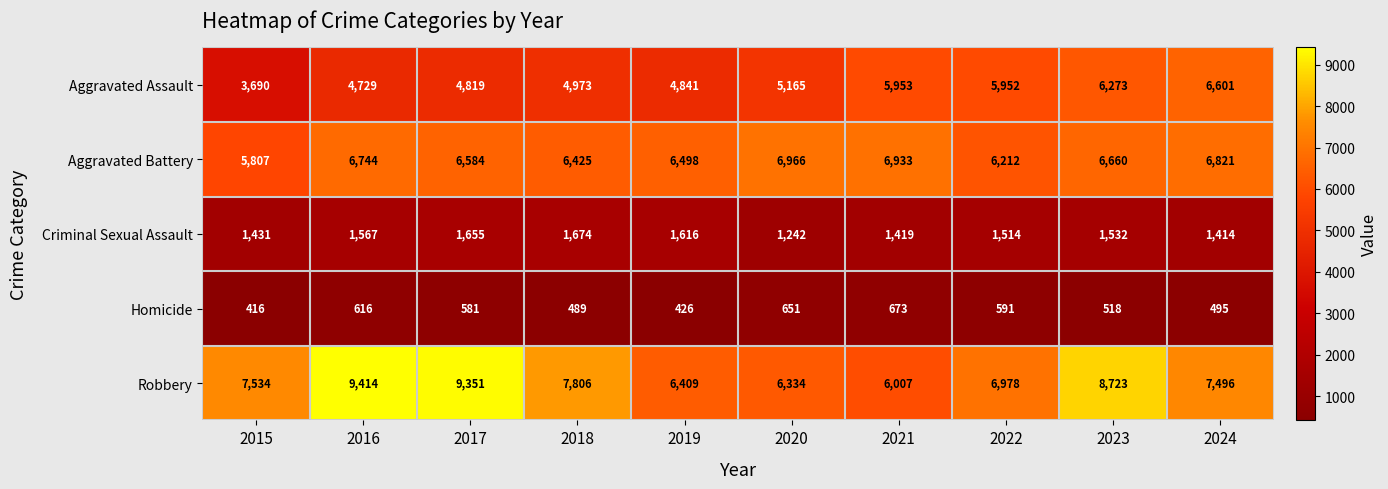

At 2017, list the series in order from largest to smallest.

Robbery, Aggravated Battery, Aggravated Assault, Criminal Sexual Assault, Homicide